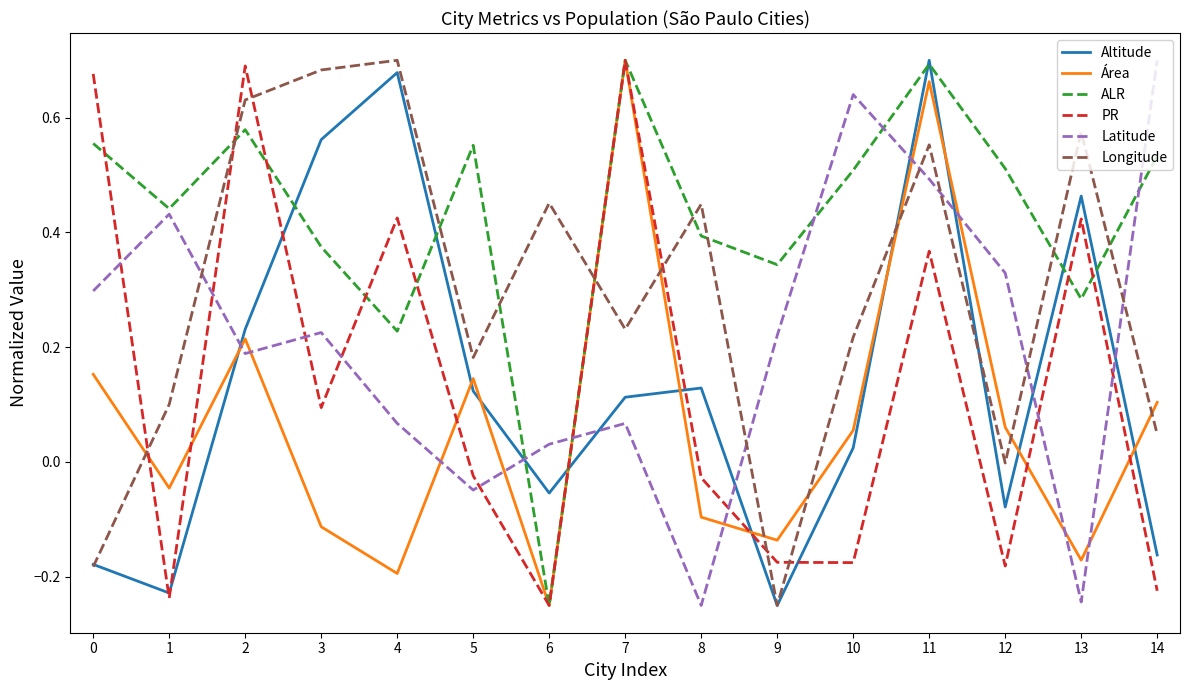

Rank the series at 14 from highest to lowest value.

Latitude, ALR, Área, Longitude, Altitude, PR